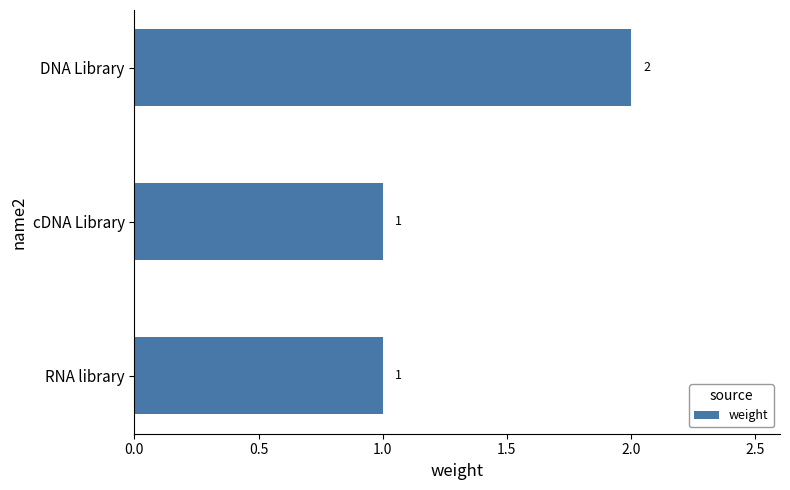

Reading bottom to top, list all the values displayed in this chart.

1	1	2